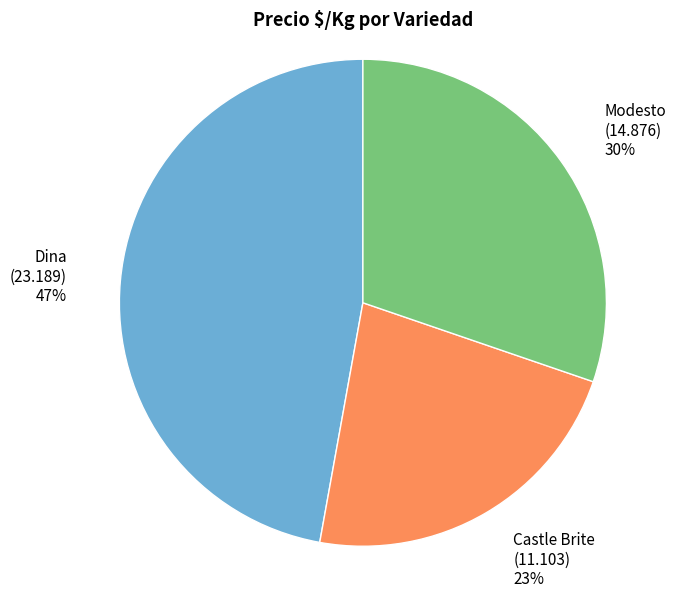

What is the ratio of the value at Modesto to the value at Dina?

0.6